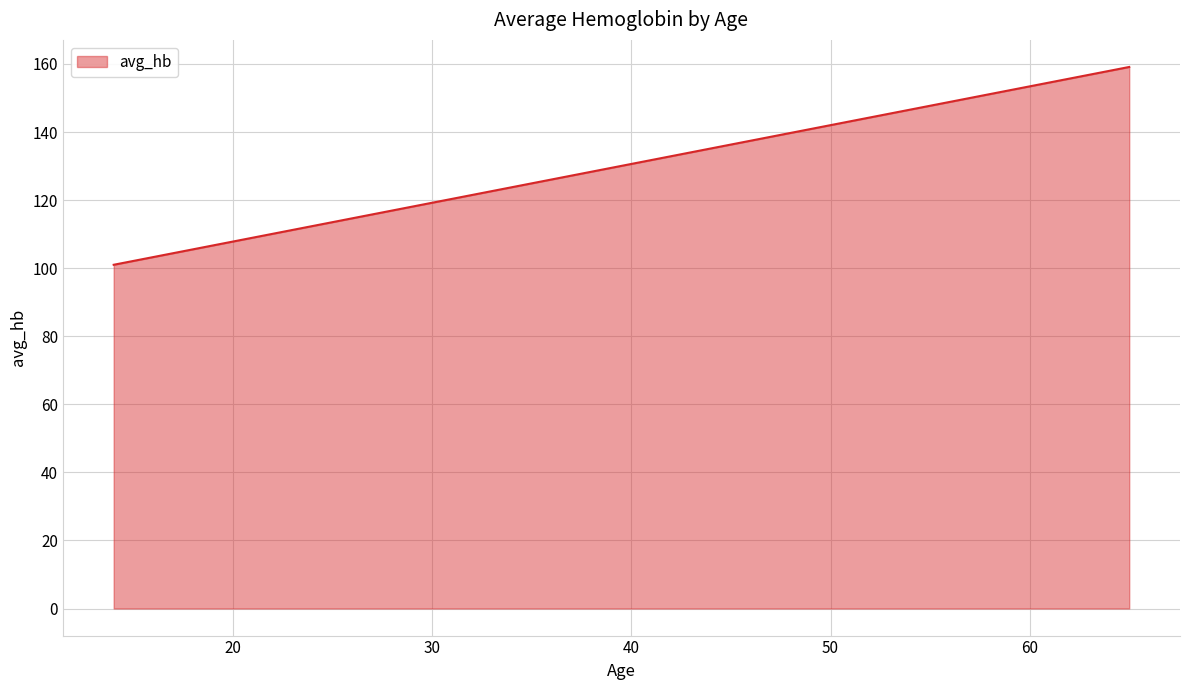

What is the greatest value displayed?

159.1